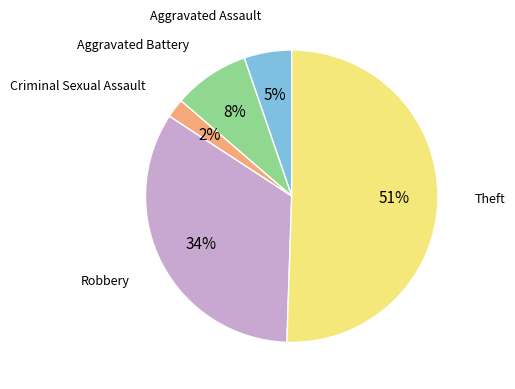

How many slices are in this pie chart?

5